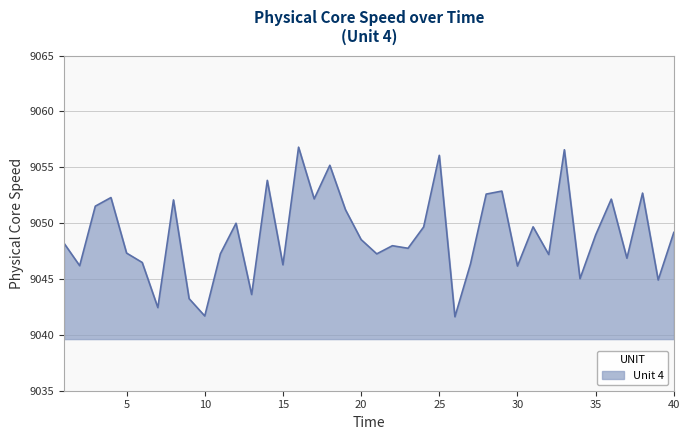

What is the minimum value shown in the chart?

9041.6